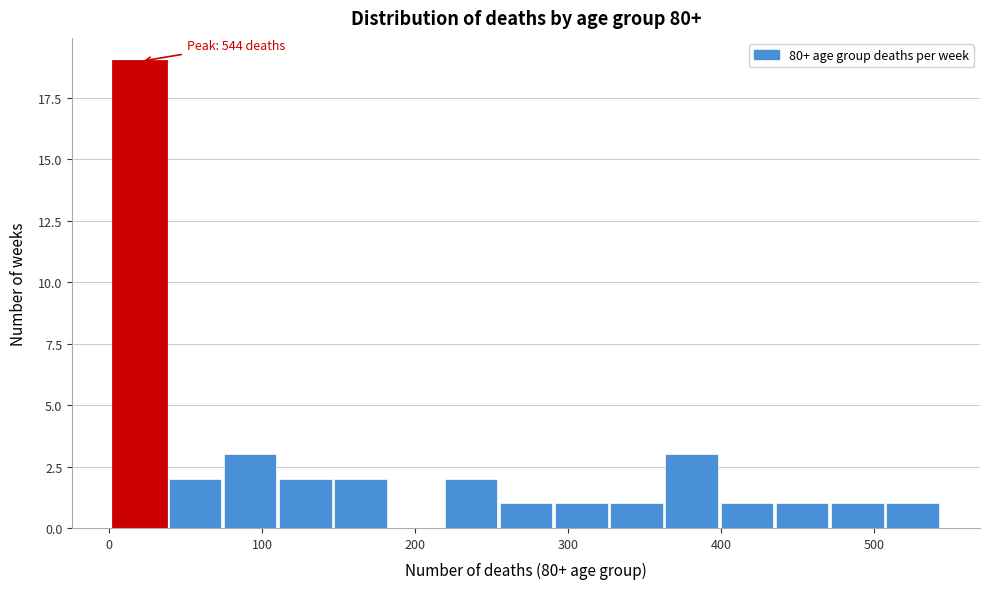

Around what value on the x-axis is the tallest bar? Give the approximate position of its centre, as read against the axis.

20